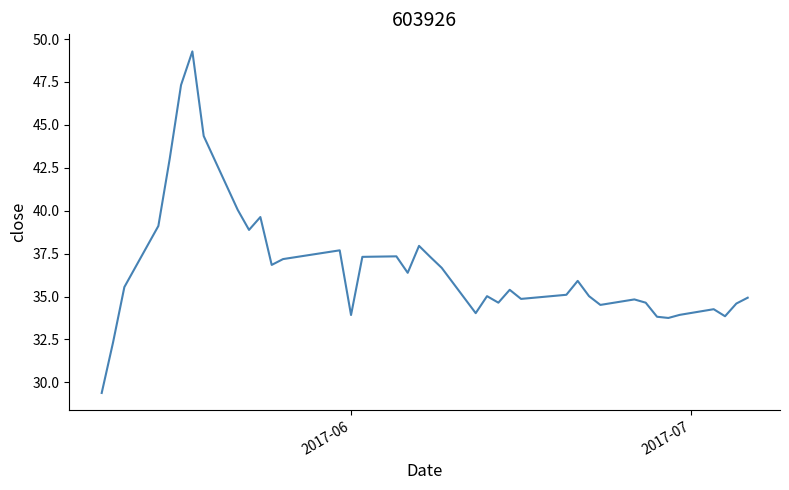

Does the chart have visible grid lines?

No